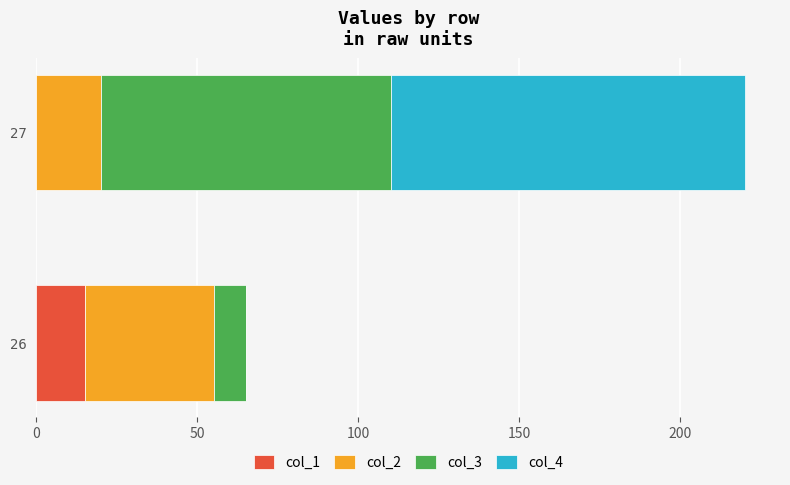

At which category is the sum across all series the highest?

27